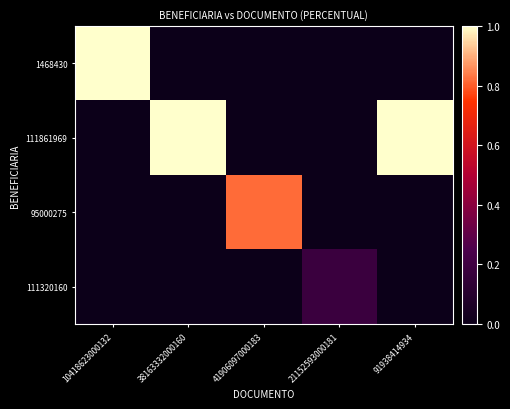

At which category is the sum across all series the highest?

10418623000132